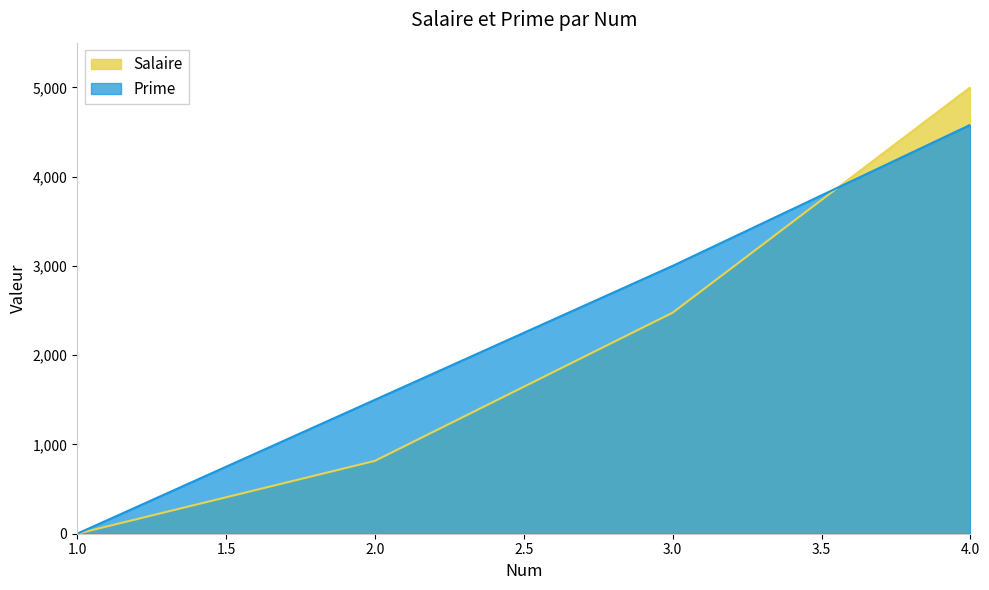

Is it true that Salaire equals 3746 at 3.0?

False